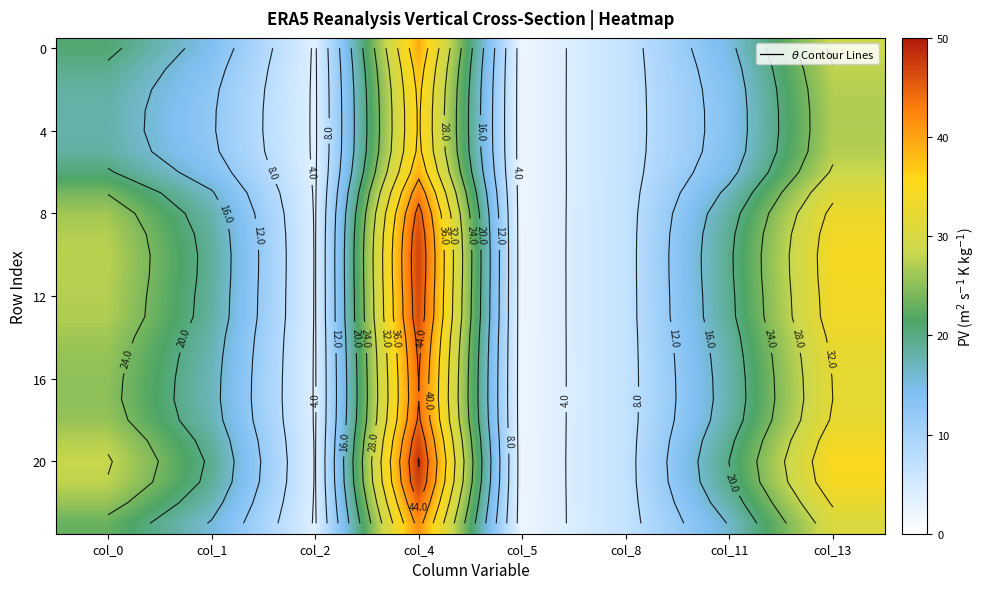

The value of 20 at col_1 is 12.6. True or false?

False